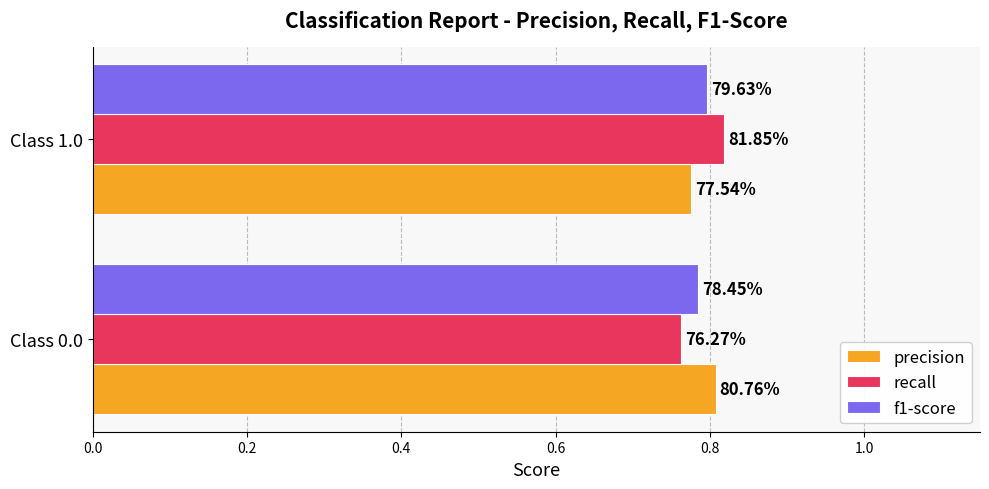

What are all the series names shown in the legend?

precision, recall, f1-score